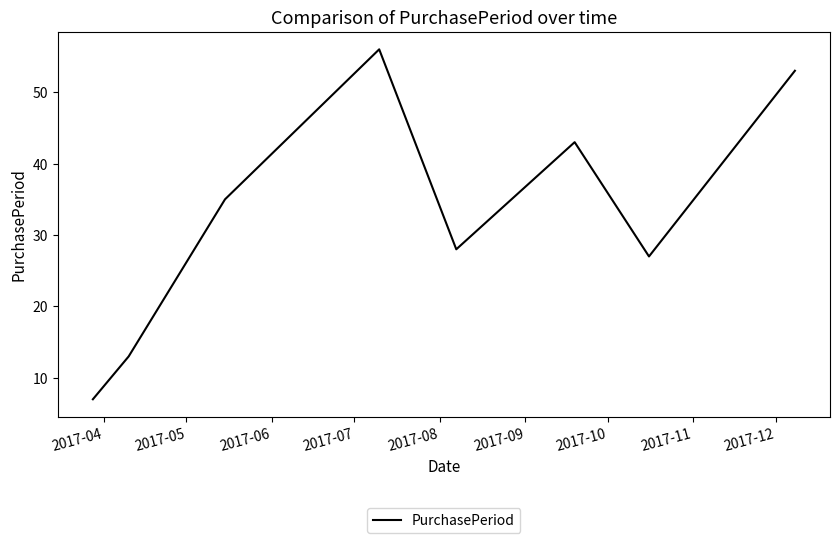

What is the average value?

33